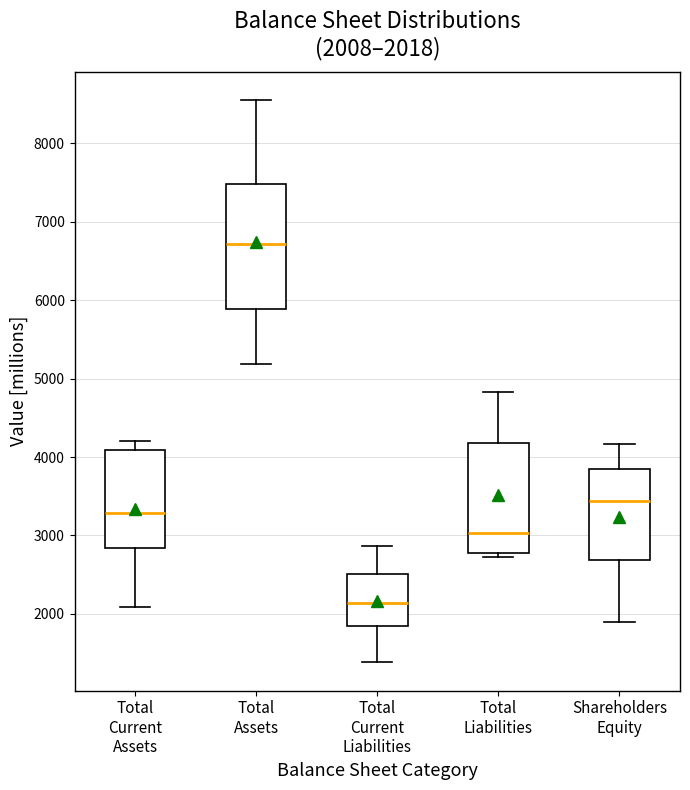

Which box has the lowest median line?

Total Current Liabilities